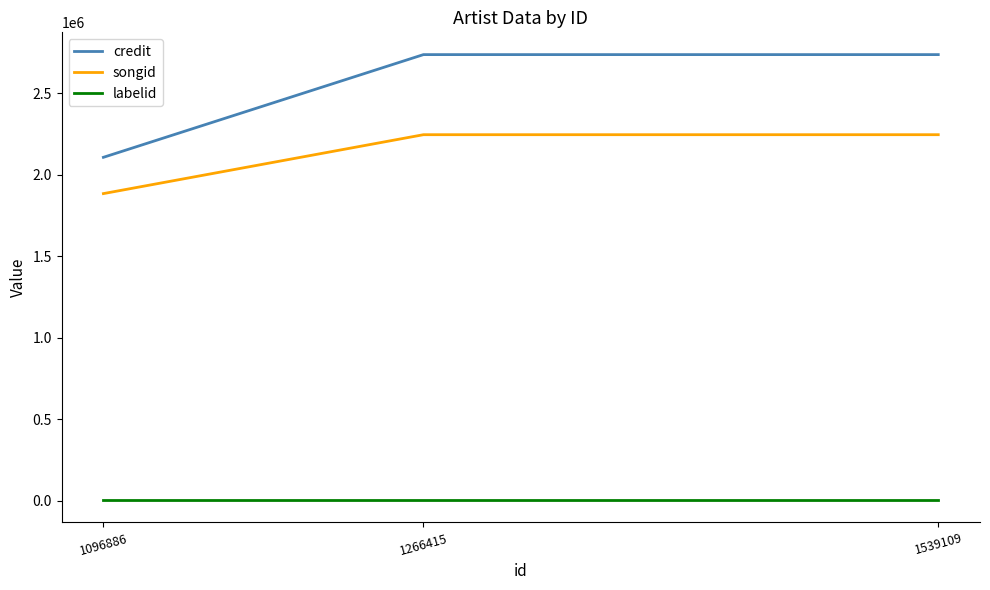

What is the spread (max minus min) of values at 1266415?

2735170